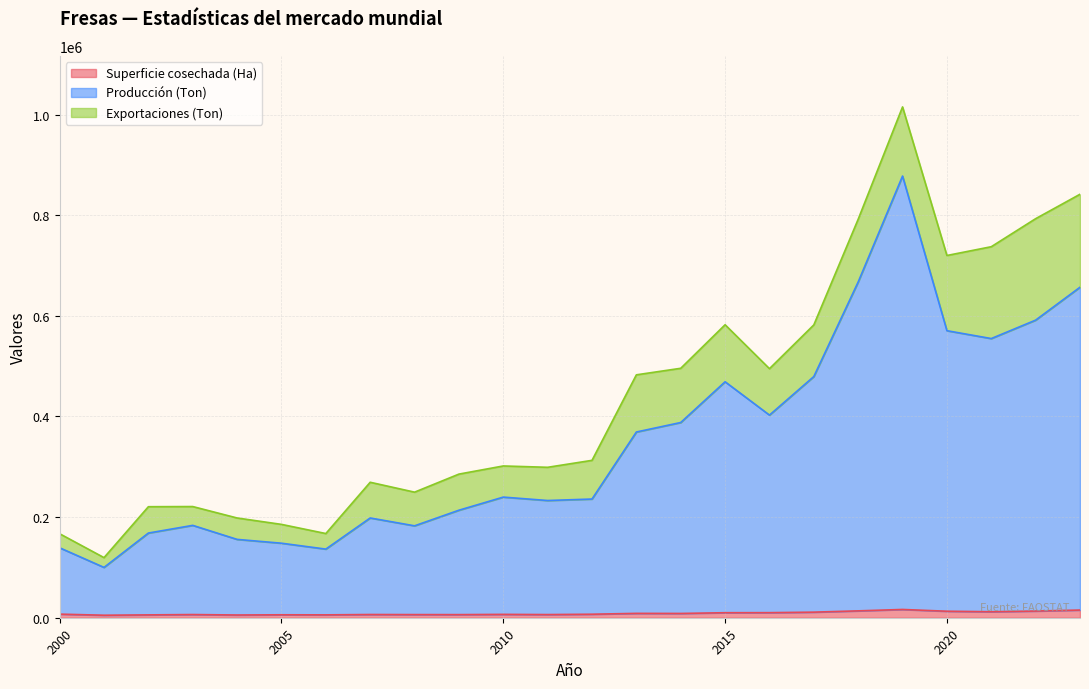

What is the difference between the second highest and minimum values in the Exportaciones (Ton) series?

168854